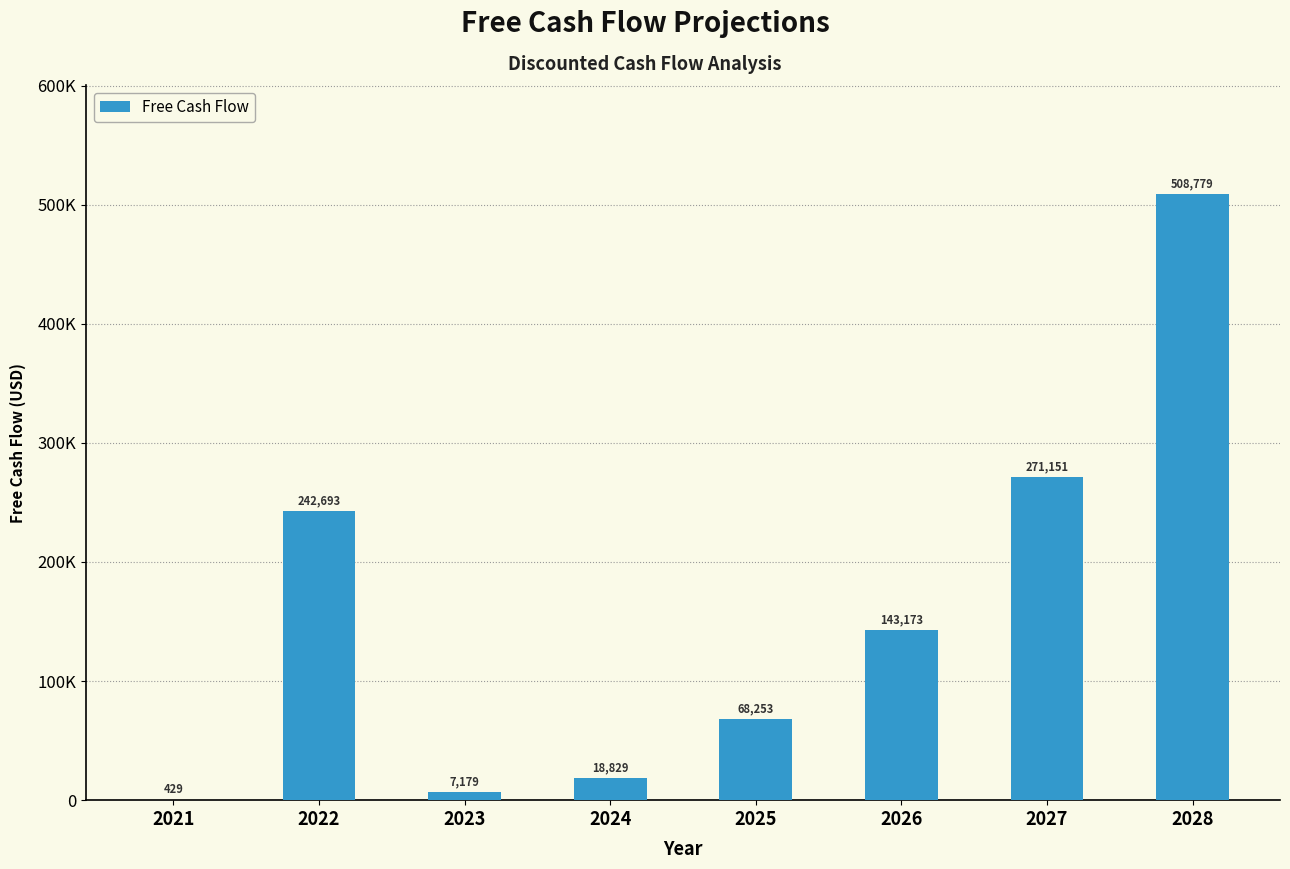

Are the bars horizontal?

No